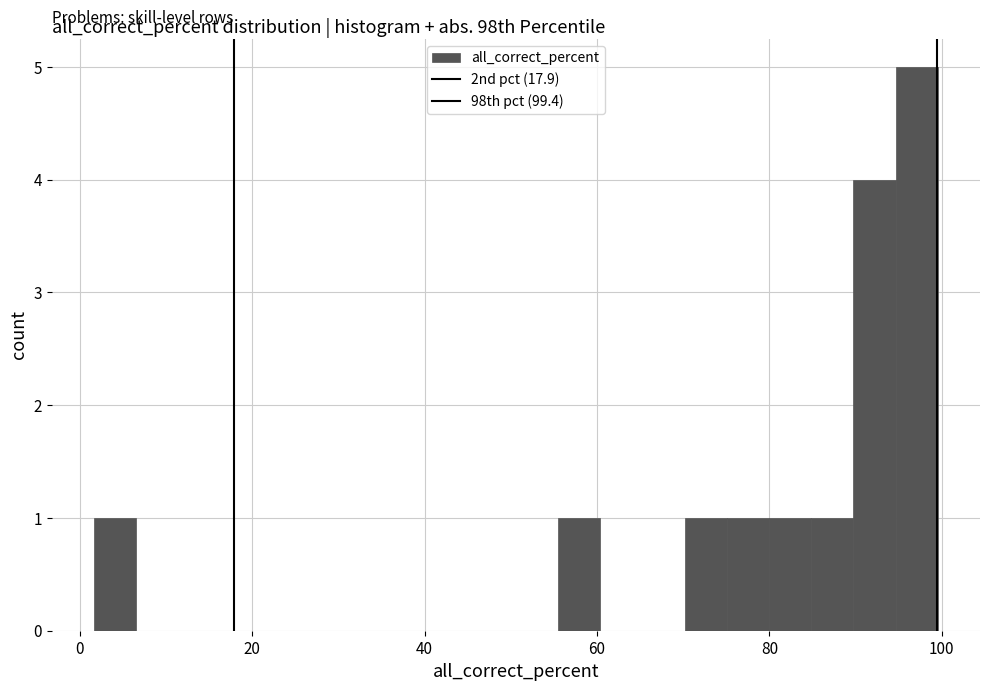

Read against the x-axis, roughly where is the centre of the tallest bar?

98